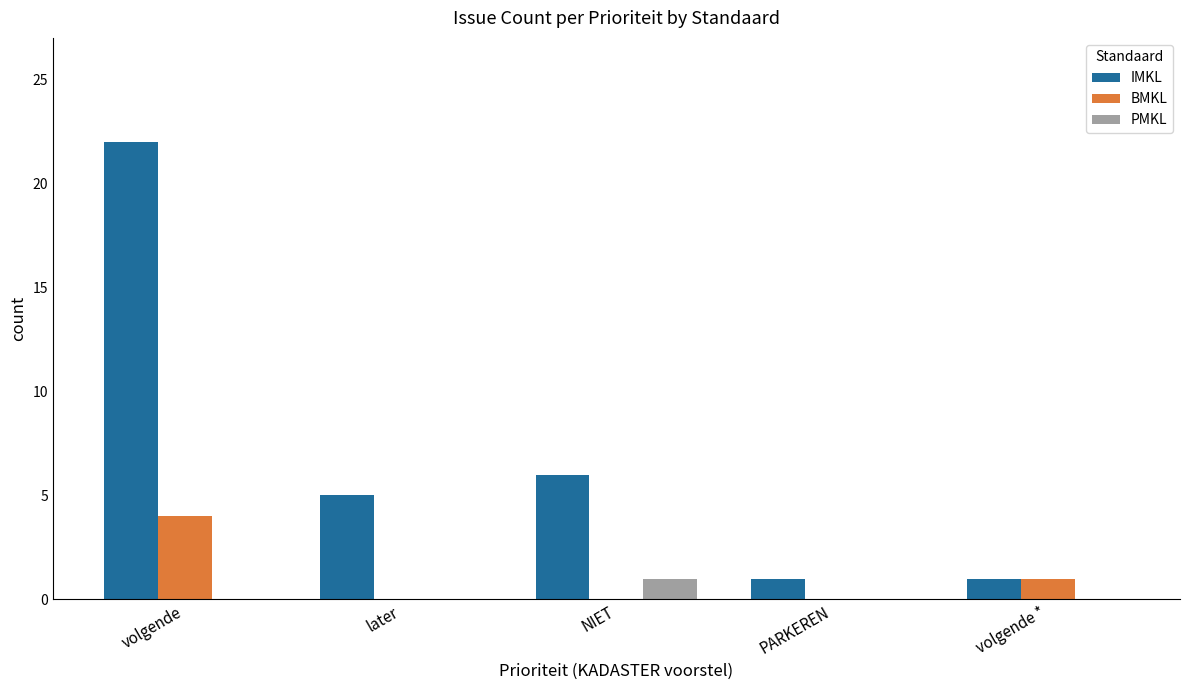

At which category is the sum across all series the highest?

volgende